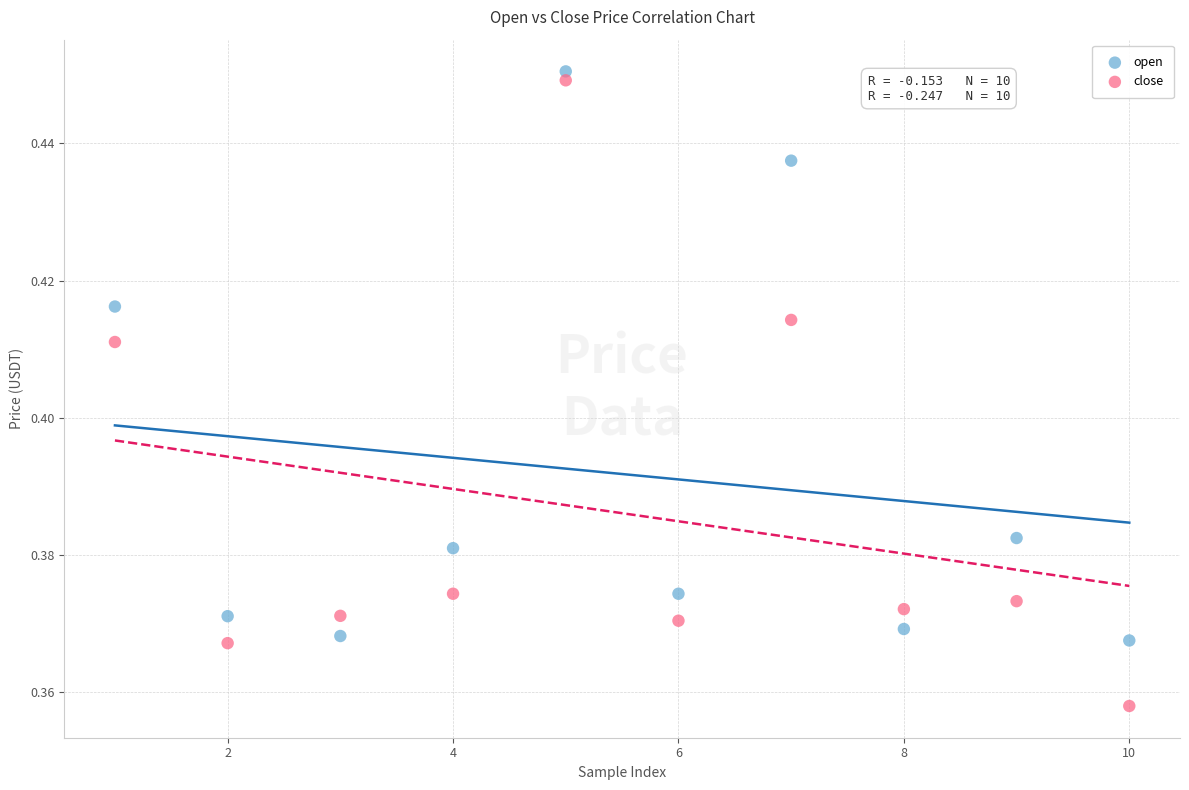

What is the X range (max minus min) for the scatter plot?

9.0